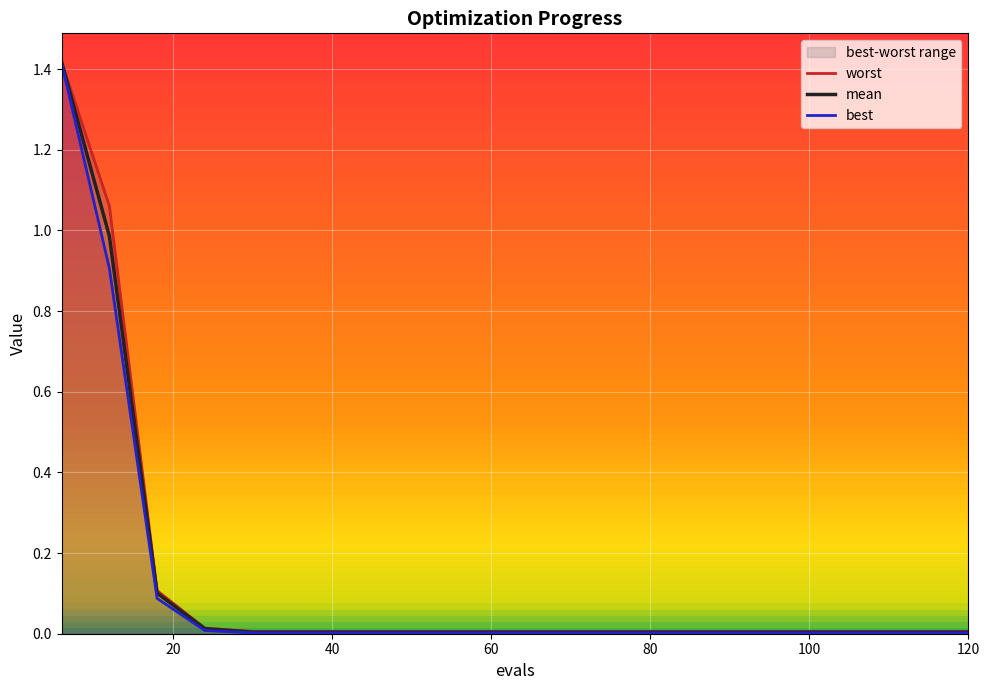

The best series shows 0.0 at 12. True or false?

False